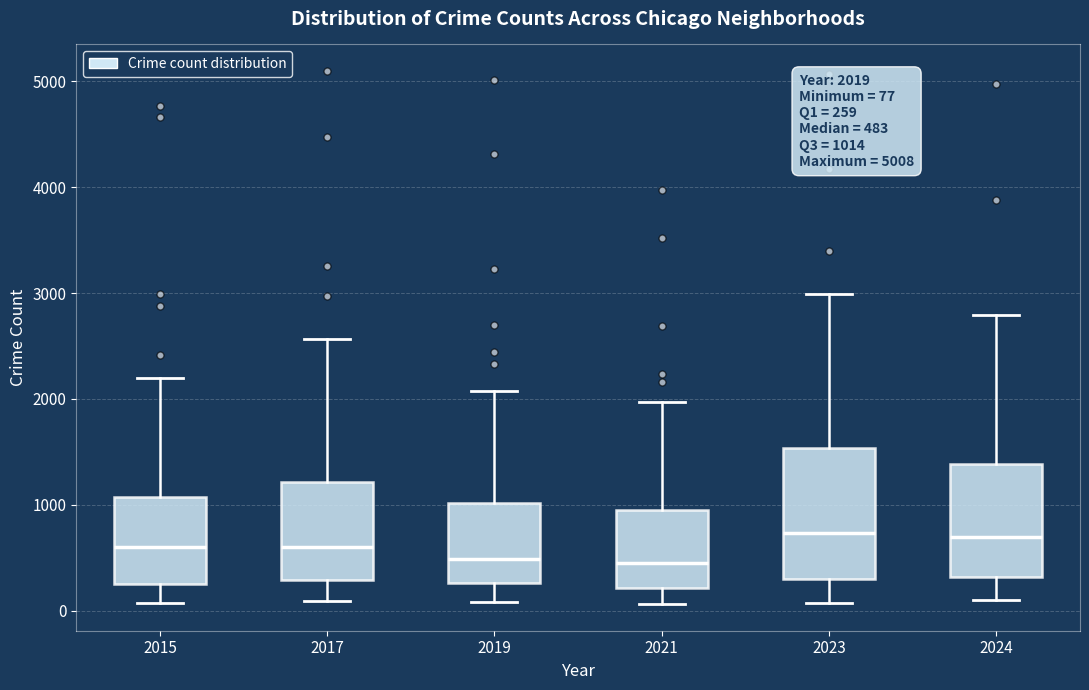

Which box is the tallest, from its lower edge to its upper edge?

2023